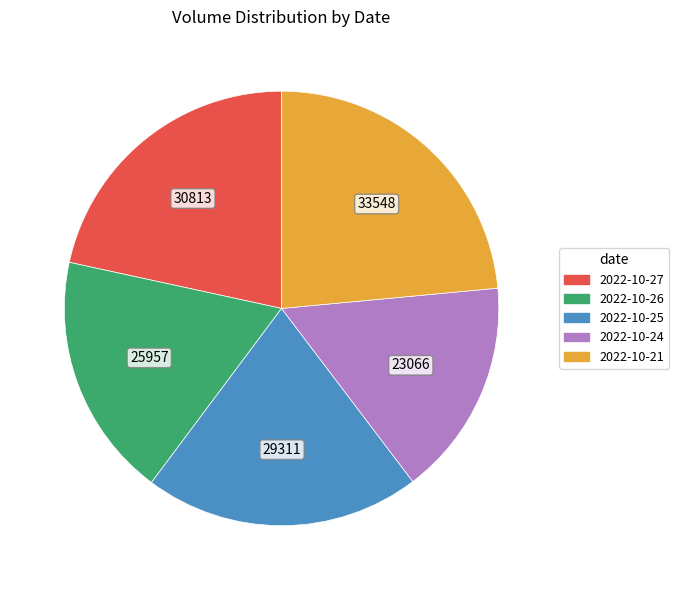

The 2022-10-26 slice represents 18% of the pie. True or false?

True